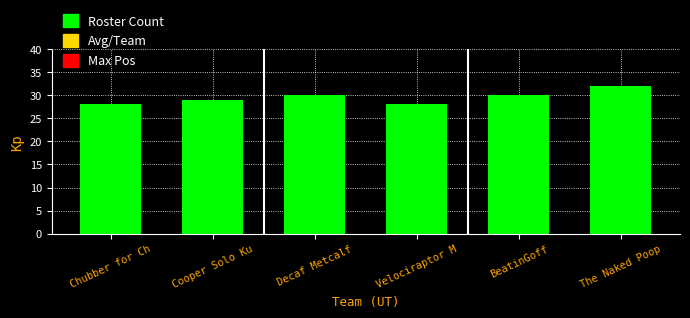

Reading right to left, list all the values displayed in this chart.

32	30	28	30	29	28